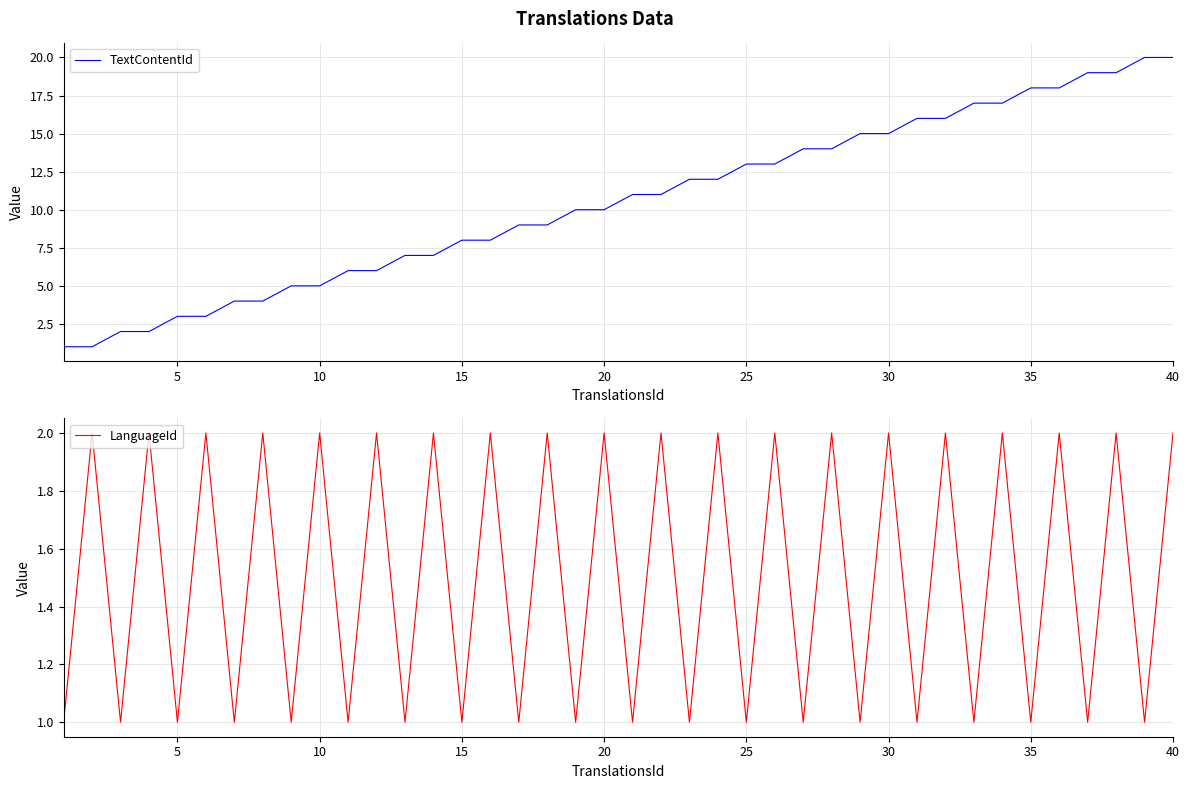

What is the difference between the maximum and minimum values in the TextContentId series?

19